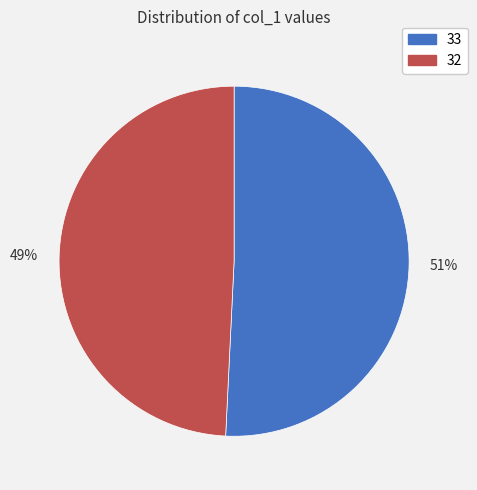

Which category accounts for the majority?

51%